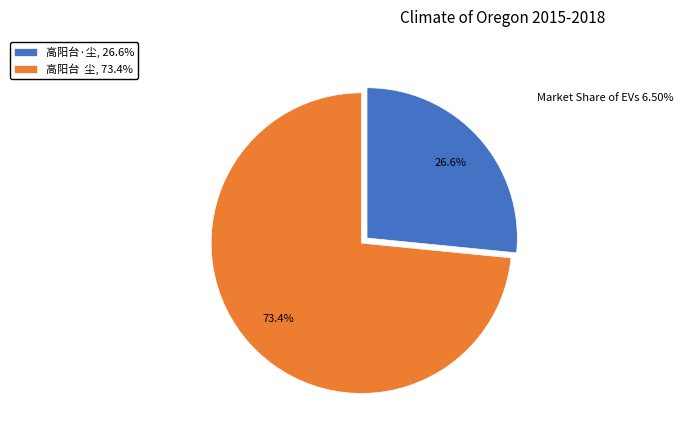

The 高阳台·尘 slice represents 37% of the pie. True or false?

False